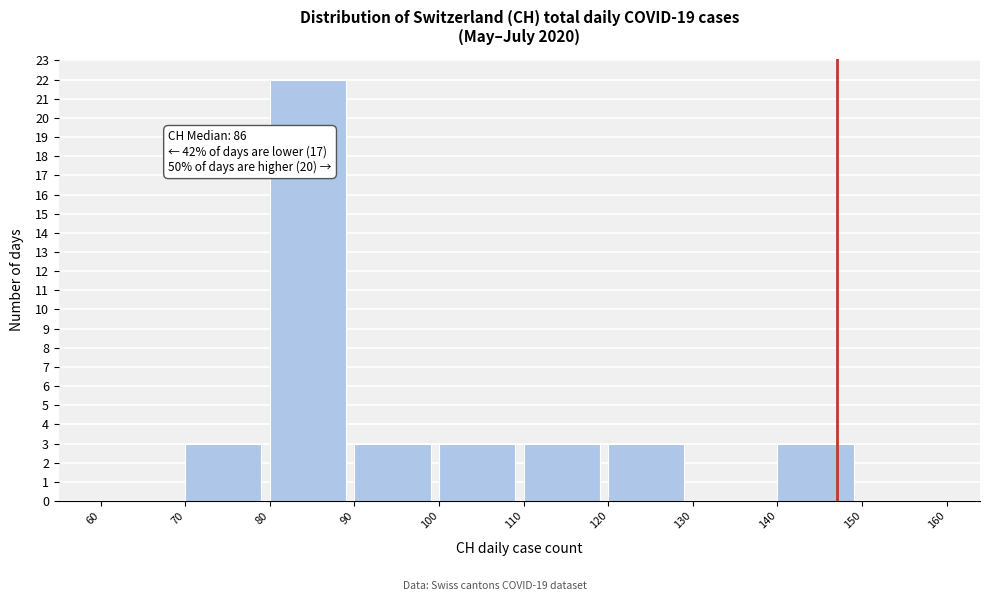

Over which range of the x-axis is the bar tallest?

80 to 90